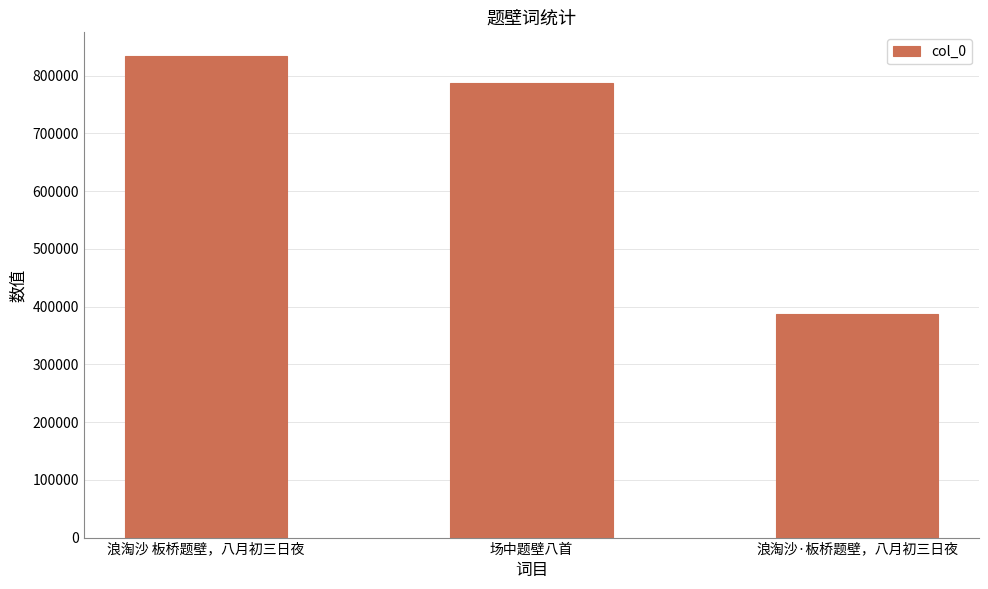

How many series are shown in this chart?

1